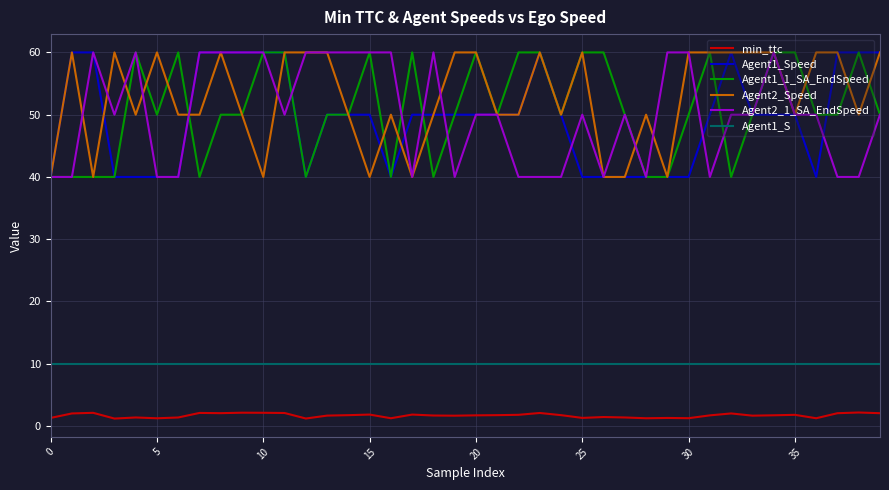

True or false: Agent1_S and min_ttc cross at least once.

False